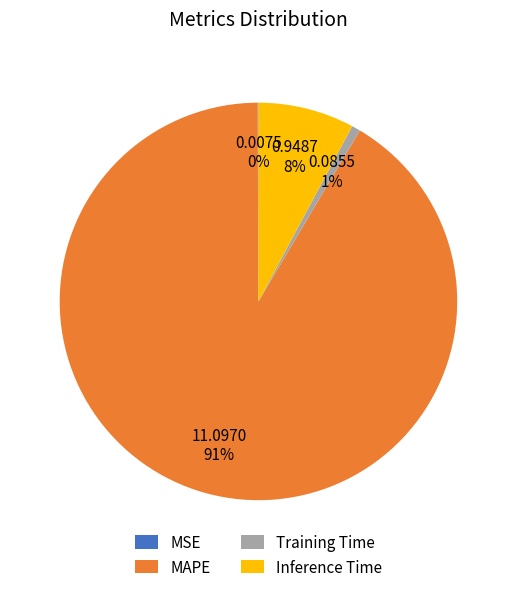

To the nearest percent, what is the average slice percentage?

25%